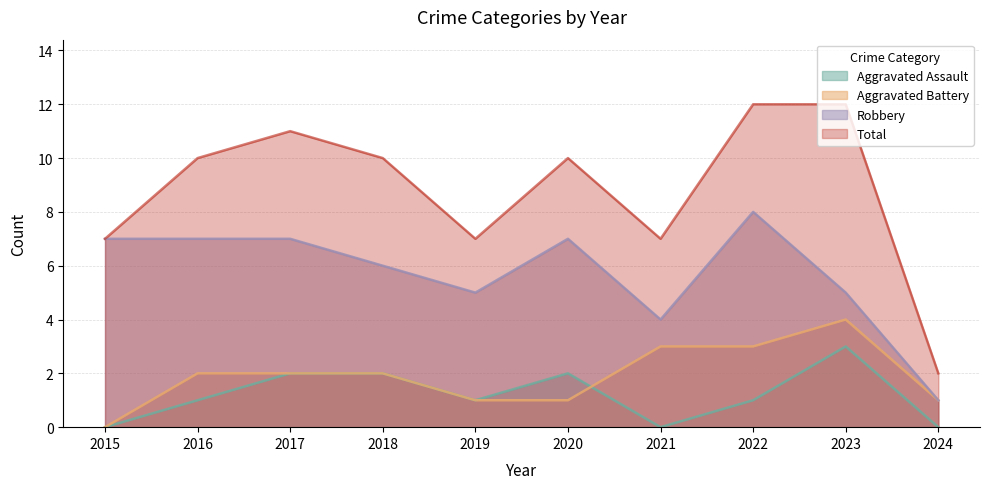

Rank the series at 2016 from lowest to highest value.

Aggravated Assault, Aggravated Battery, Robbery, Total